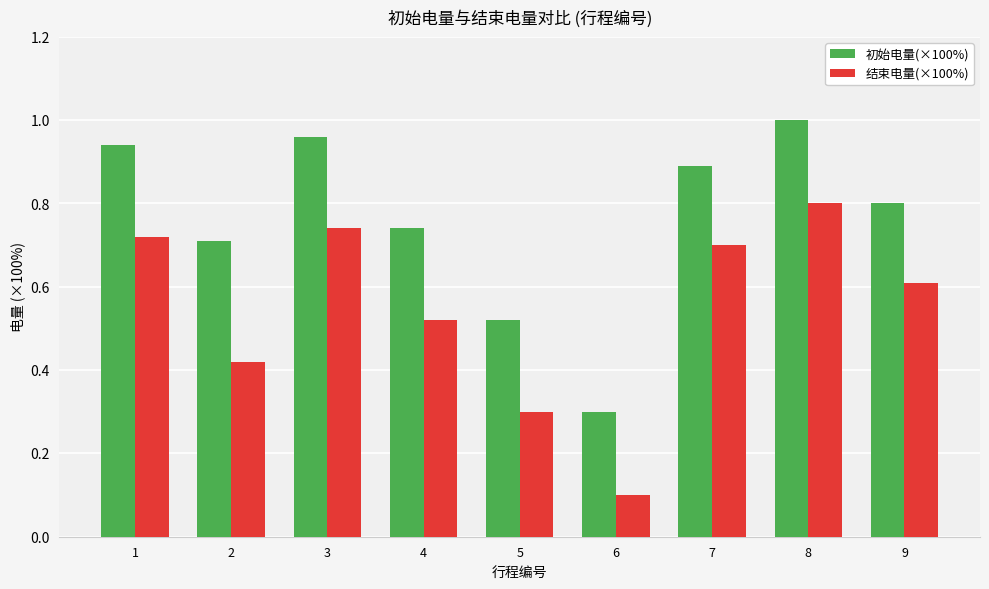

List the series in order of their overall mean, lowest first.

结束电量(×100%), 初始电量(×100%)